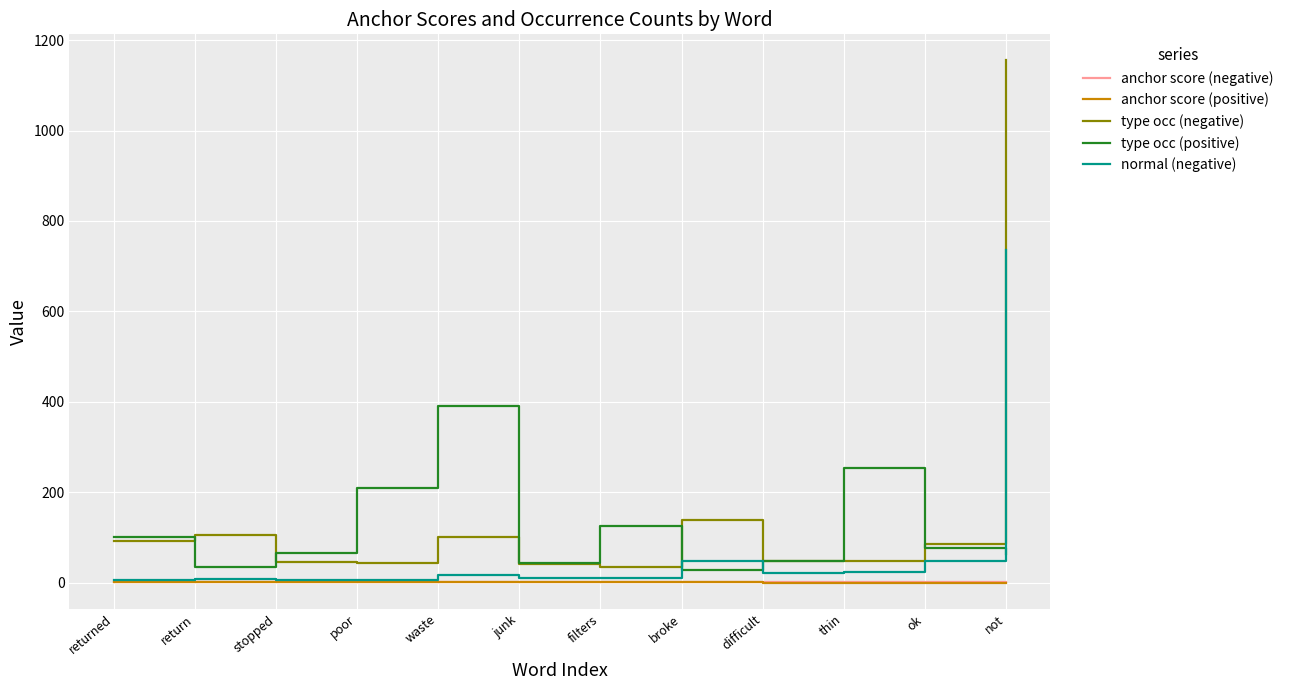

Which series has the widest spread of values?

type occ (negative)